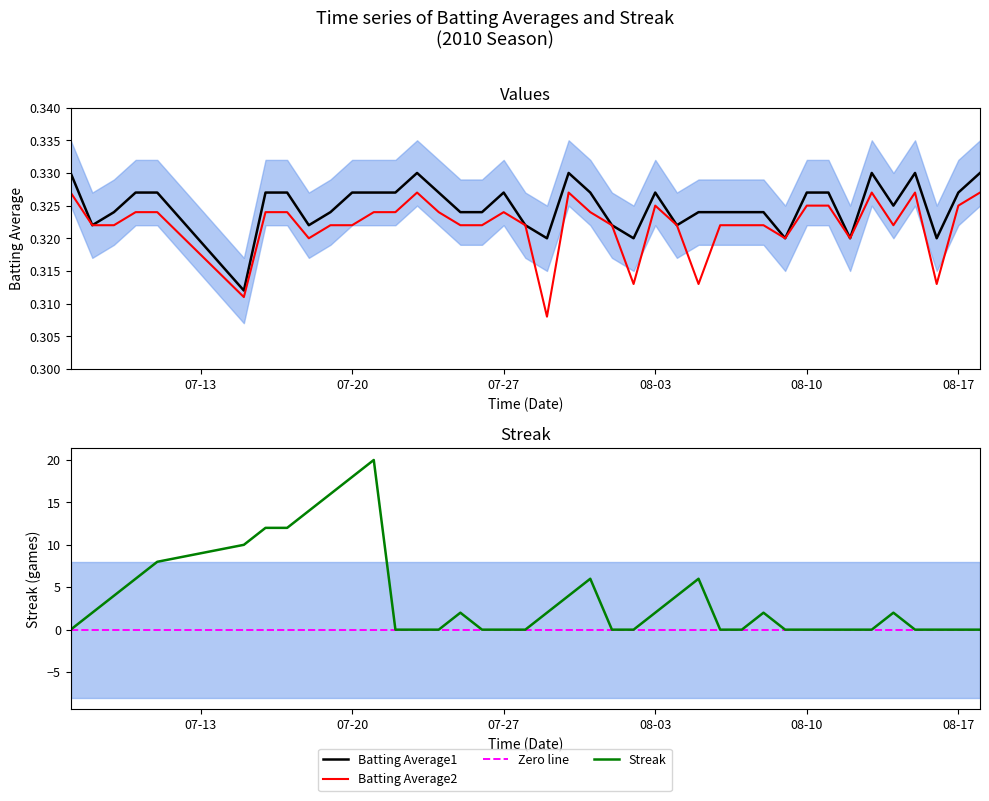

What is the sum of all Batting Average1 values?

13.0